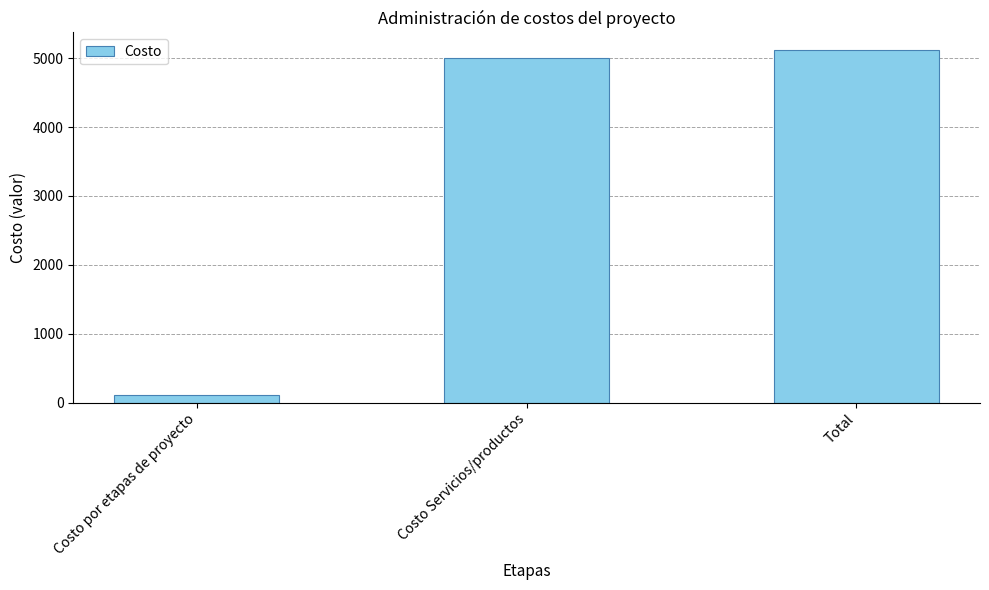

The chart shows a value of 5117.9 at Total. True or false?

True